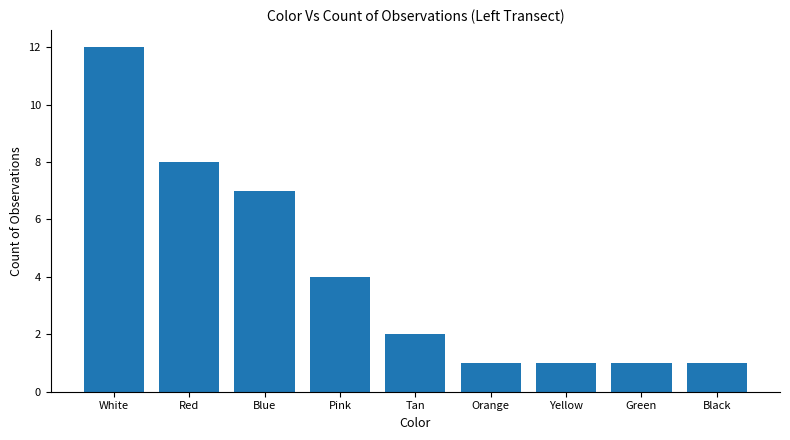

The chart shows a value of 2 at Black. True or false?

False